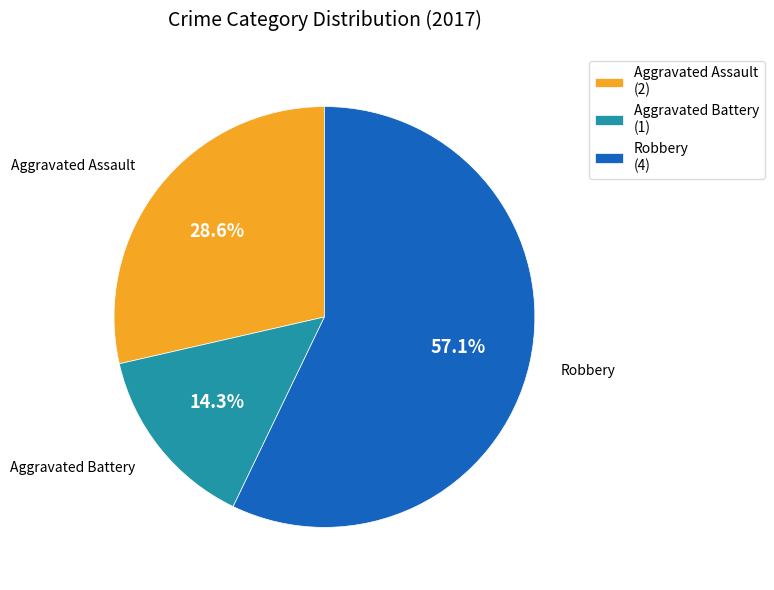

Between Aggravated Assault (2) and Aggravated Battery (1), which is larger?

Aggravated Assault (2)